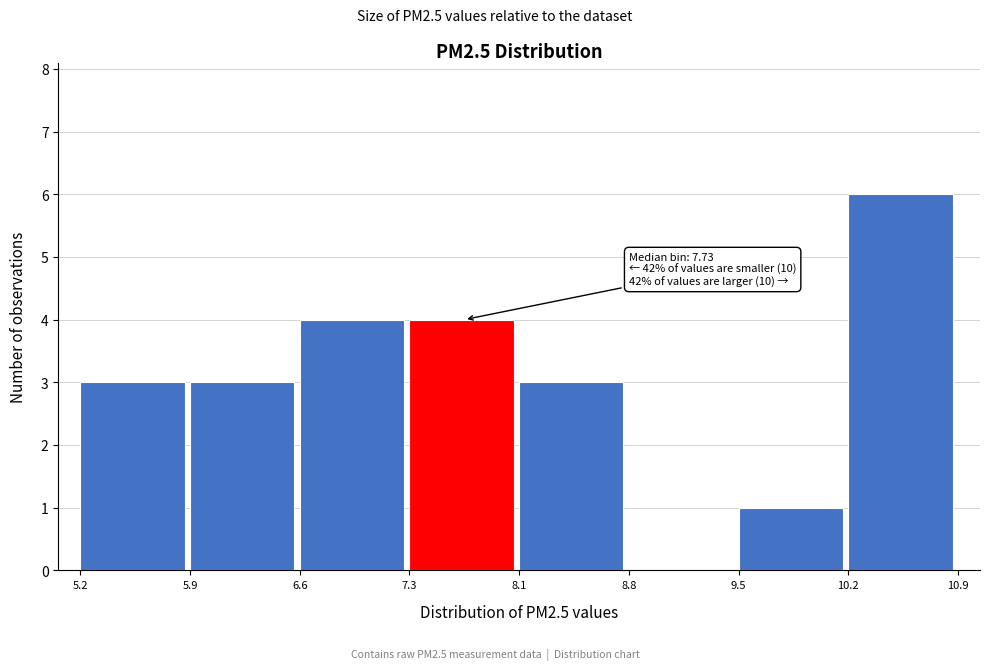

Over which range of the x-axis is the bar tallest?

10.2 to 10.9